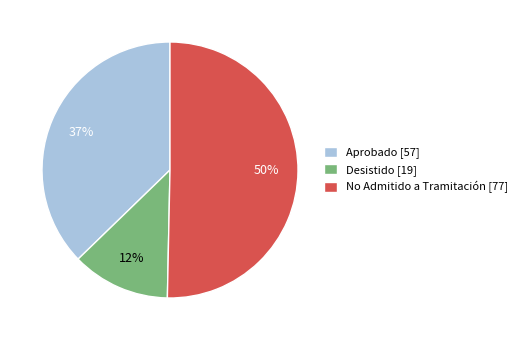

To the nearest percent, what is the average slice percentage?

33%